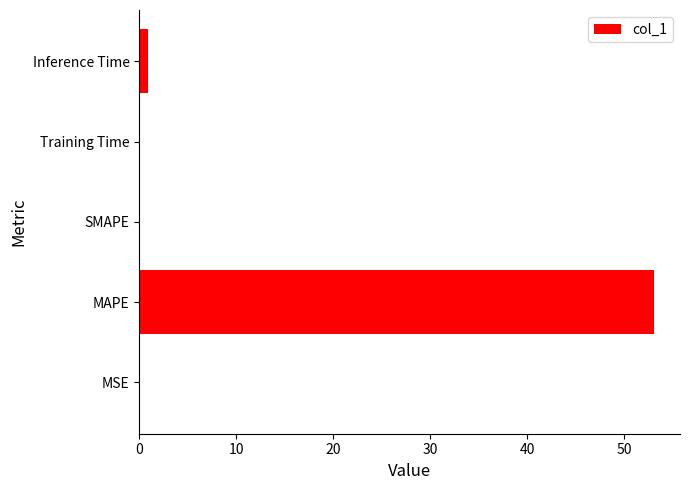

Which category has the highest value across all series?

MAPE